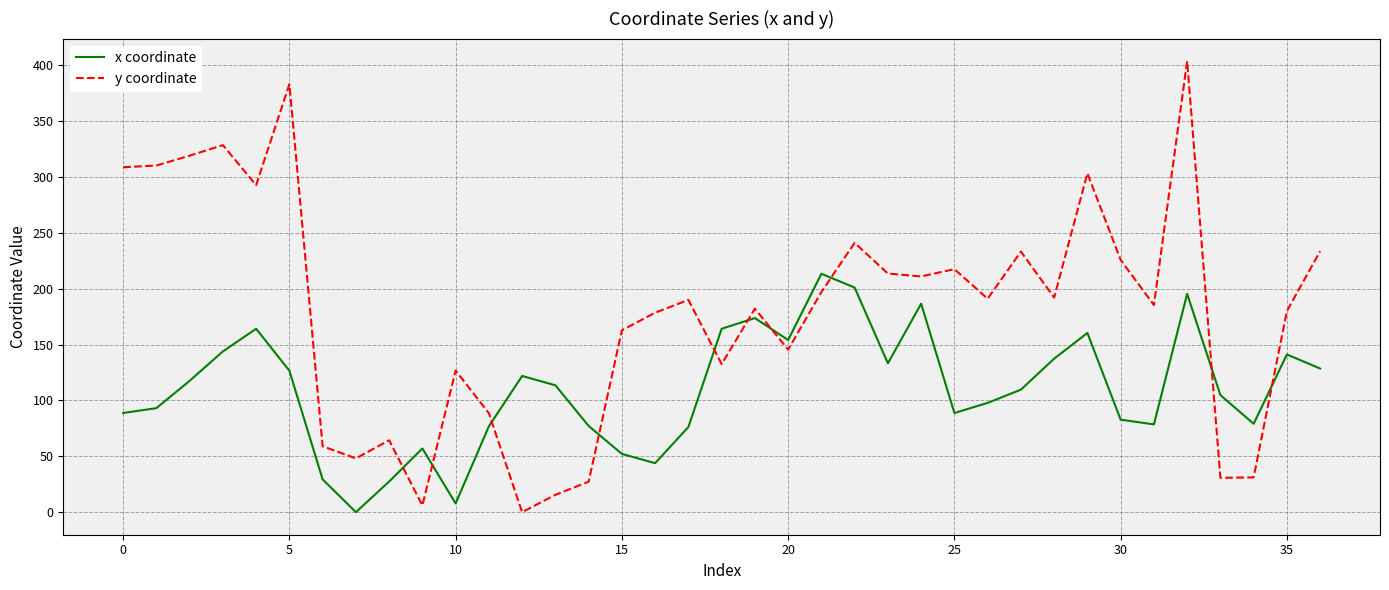

Rank the series by their maximum value, from lowest to highest.

x coordinate, y coordinate